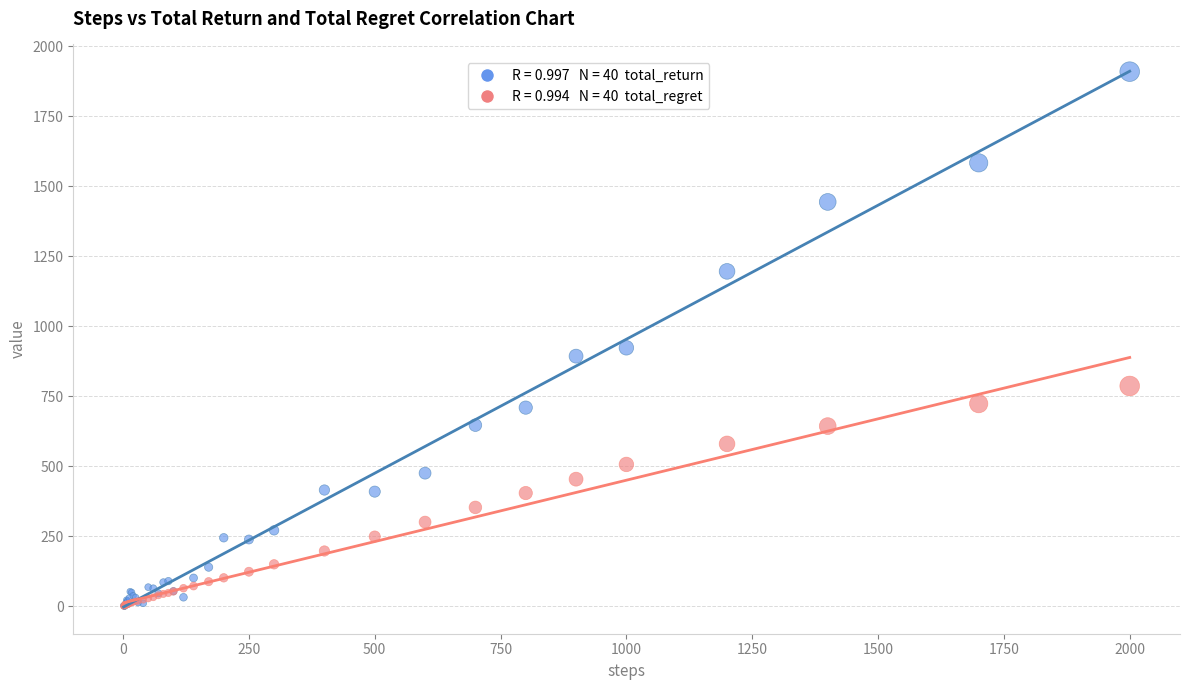

Across all series, what Y value is closest to 953?

922.5